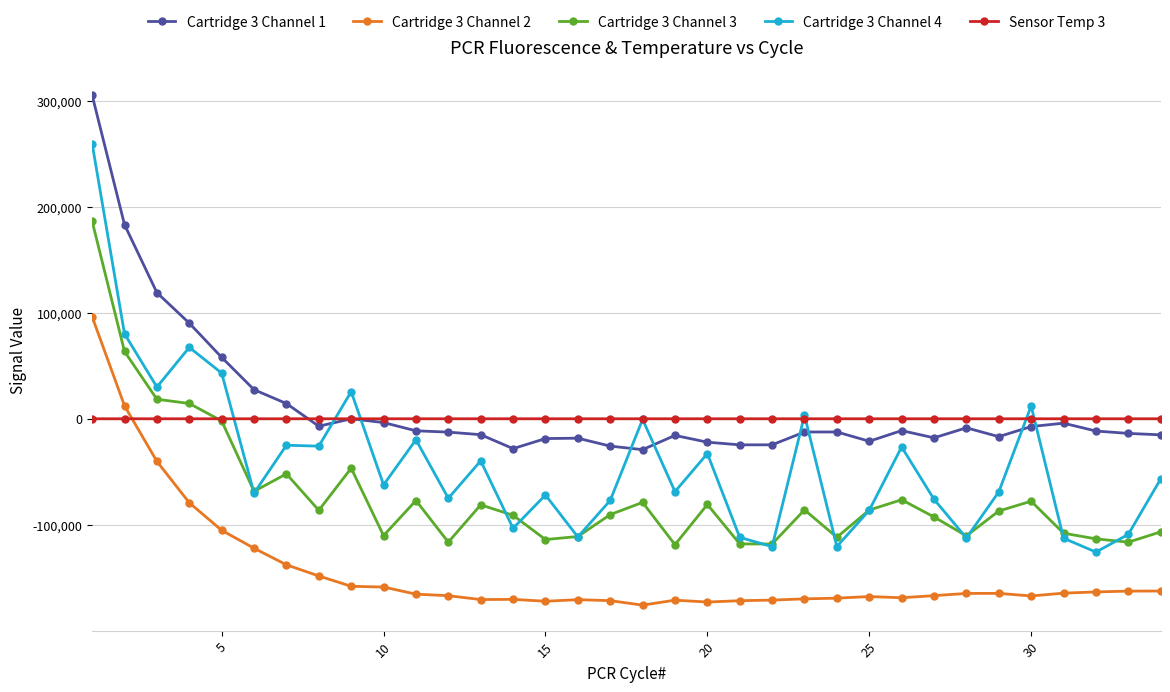

How many lines are shown in the chart?

5